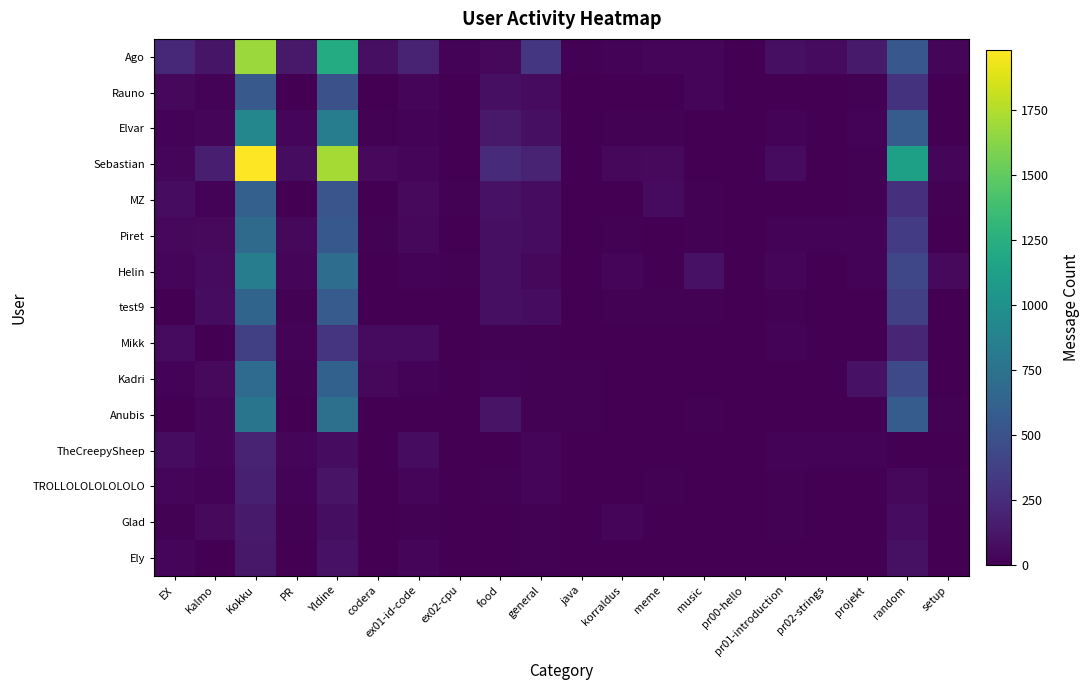

What is the maximum value shown in the chart?

1982